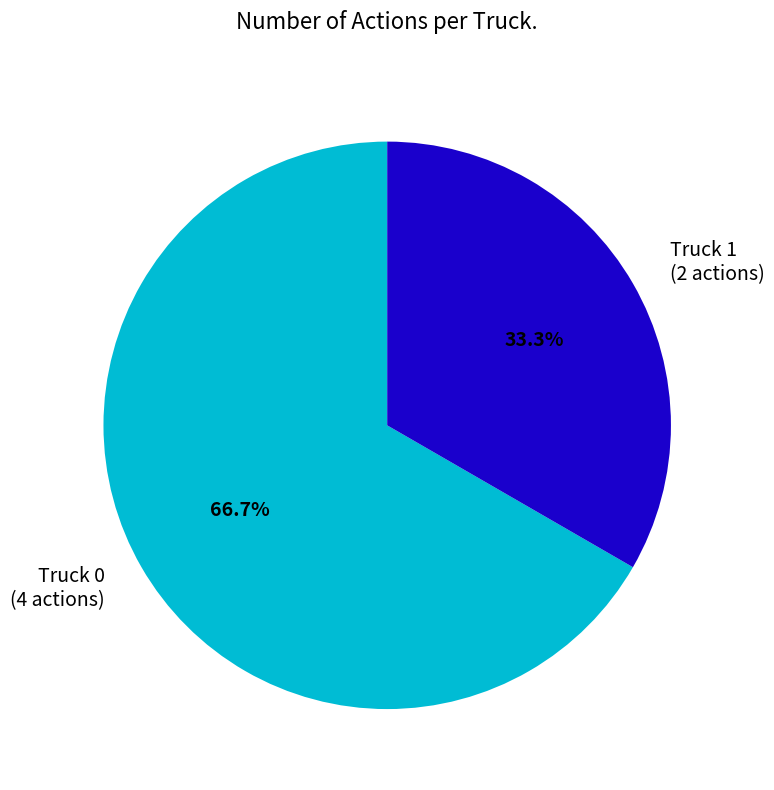

Do Truck 0 and Truck 1 together represent more than half of the pie?

Yes